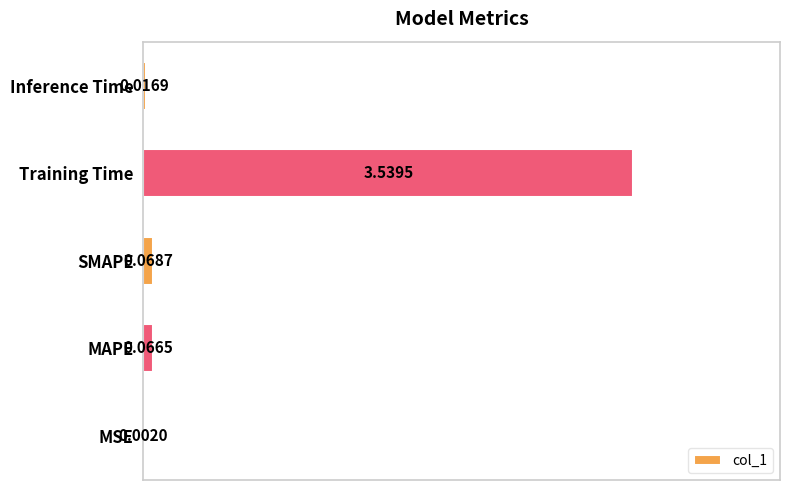

Where is the data nearest to the value 1?

SMAPE